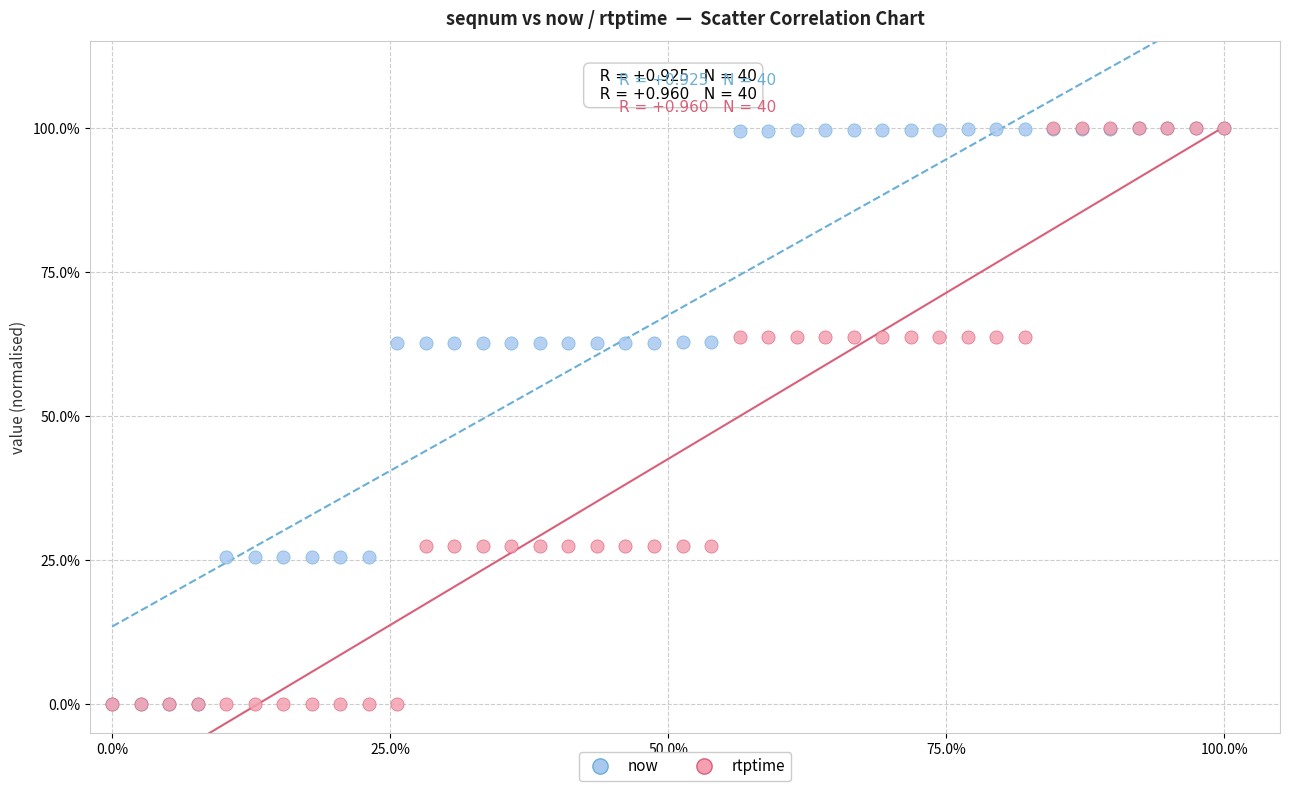

What are all the series names shown in the legend?

now, rtptime